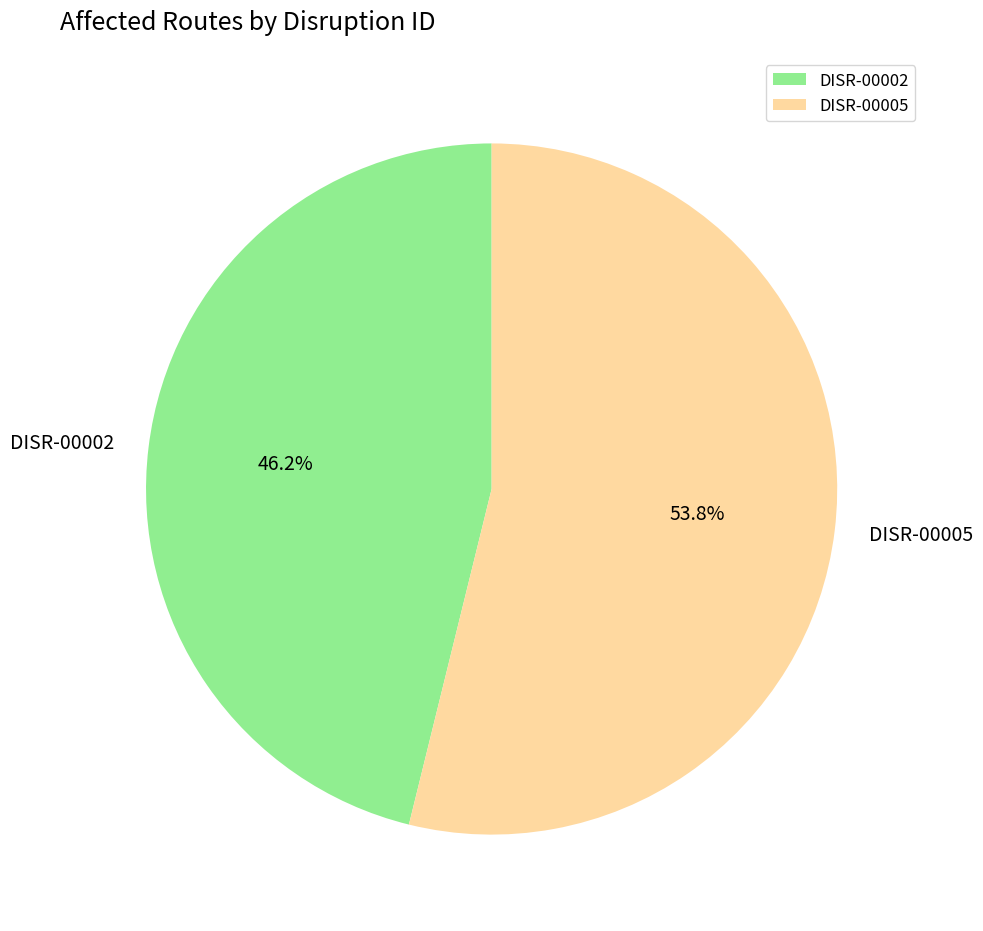

True or false: DISR-00005 accounts for 44% of the total.

False